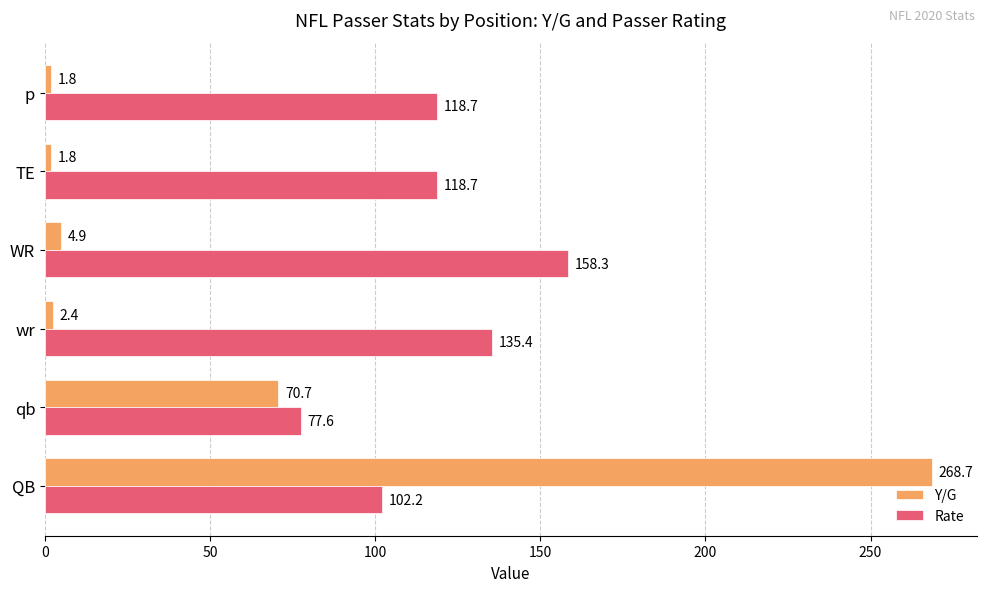

Where is Y/G nearest to the value 135?

qb